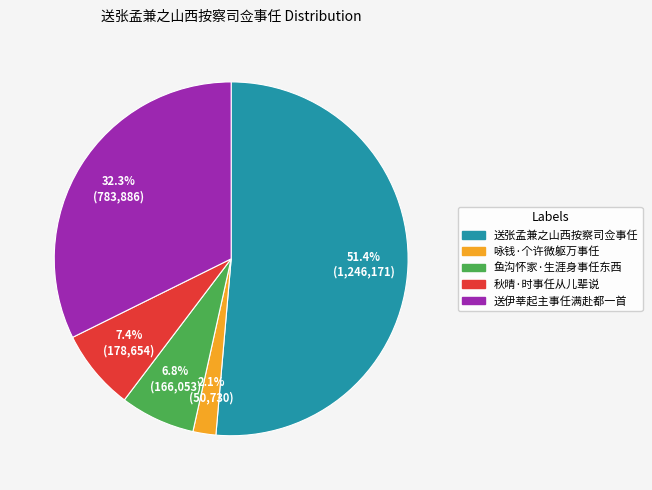

To the nearest percent, what portion does 鱼沟怀家·生涯身事任东西 represent?

7%